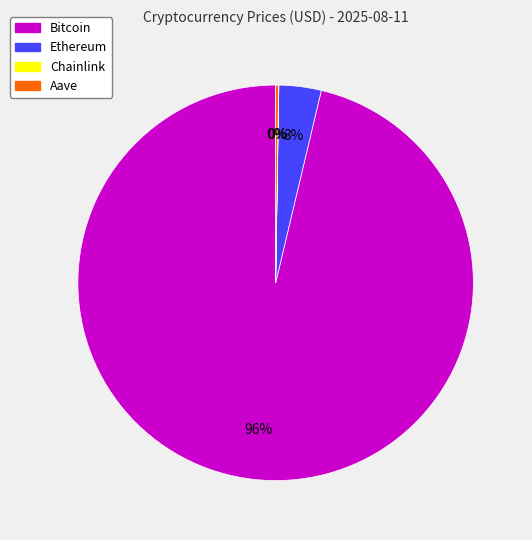

The Ethereum slice represents 13% of the pie. True or false?

False